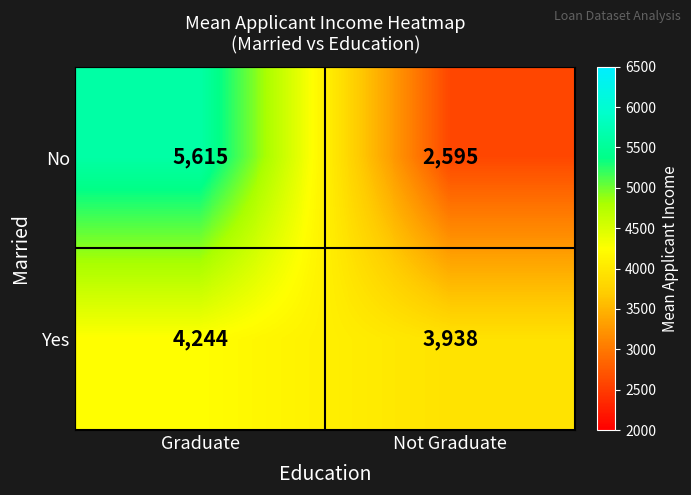

Reading left to right, extract all data points from this chart.

No: Graduate=5615	Not Graduate=2595
Yes: Graduate=4244	Not Graduate=3938